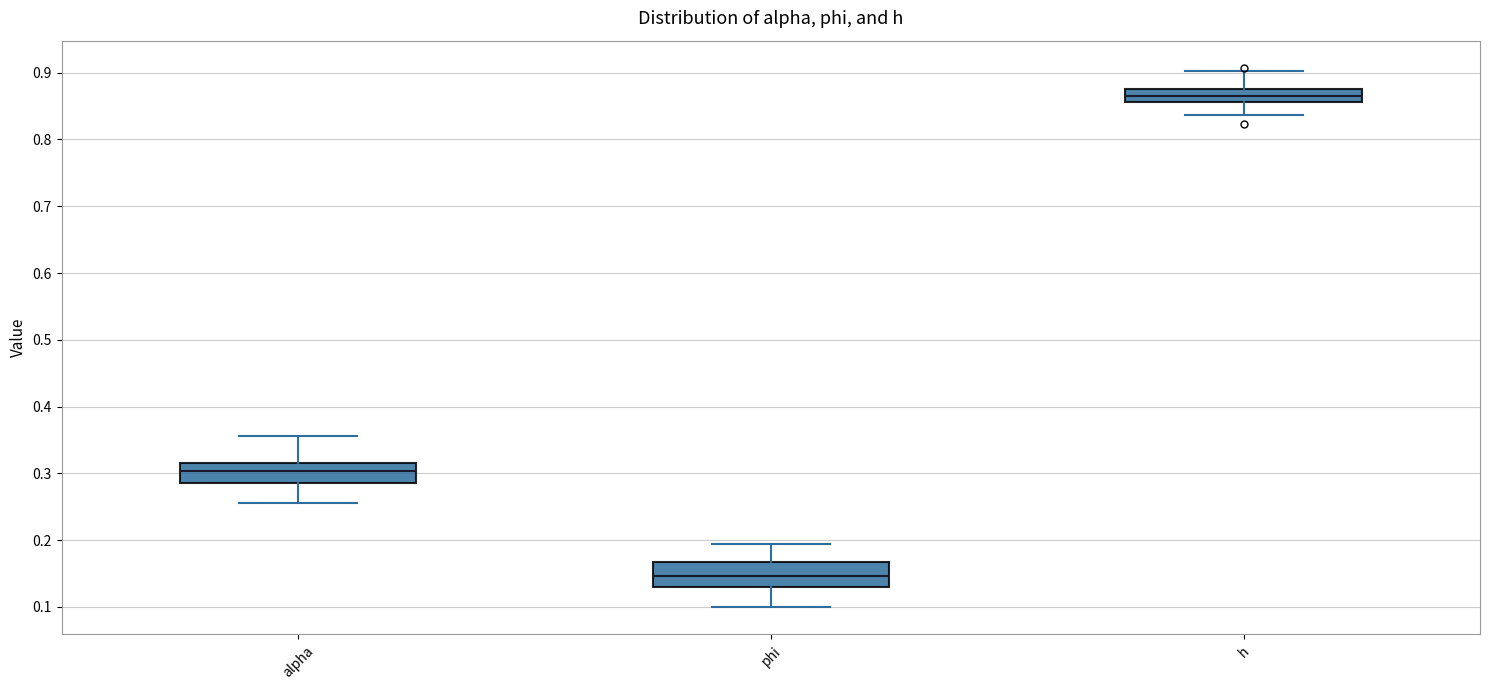

Reading left to right, transcribe this box plot: for each box, give where its median line is, the range the box spans, and where its two whiskers end, as read against the y-axis. The values are not printed on the chart, so give them approximately, as read against the axis.

alpha: median 0.30, box 0.29 to 0.32, whiskers 0.26 to 0.36
phi: median 0.15, box 0.13 to 0.17, whiskers 0.10 to 0.19
h: median 0.86 (inside the box), box 0.86 to 0.88, whiskers 0.84 to 0.90